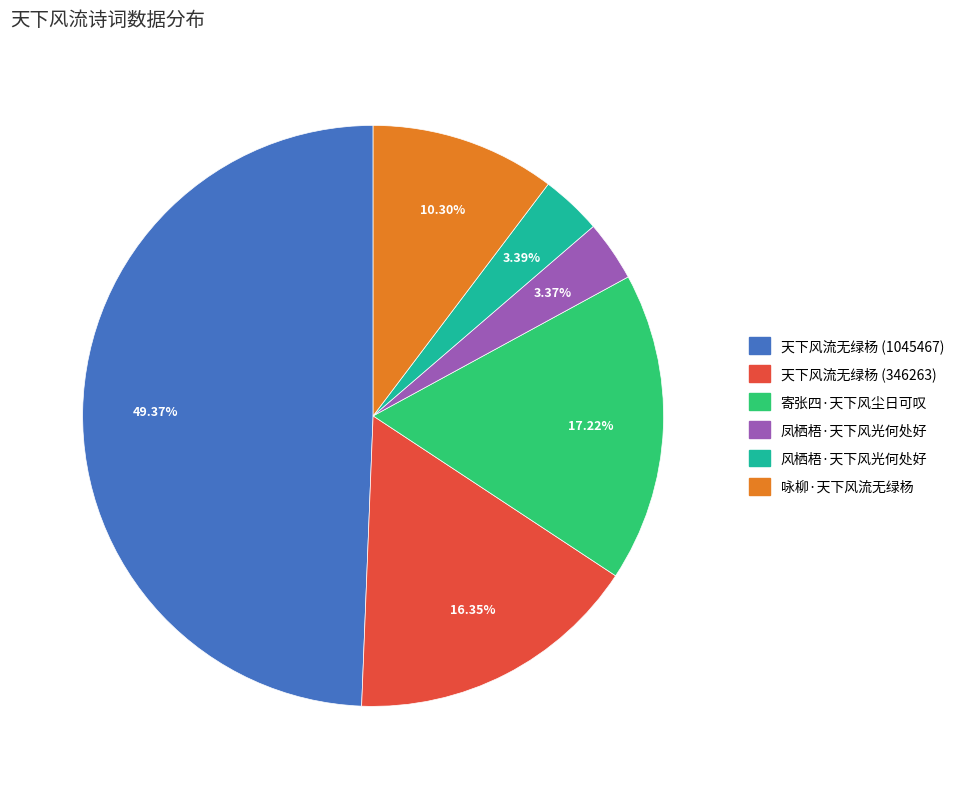

True or false: 天下风流无绿杨 (1045467) accounts for 49% of the total.

True